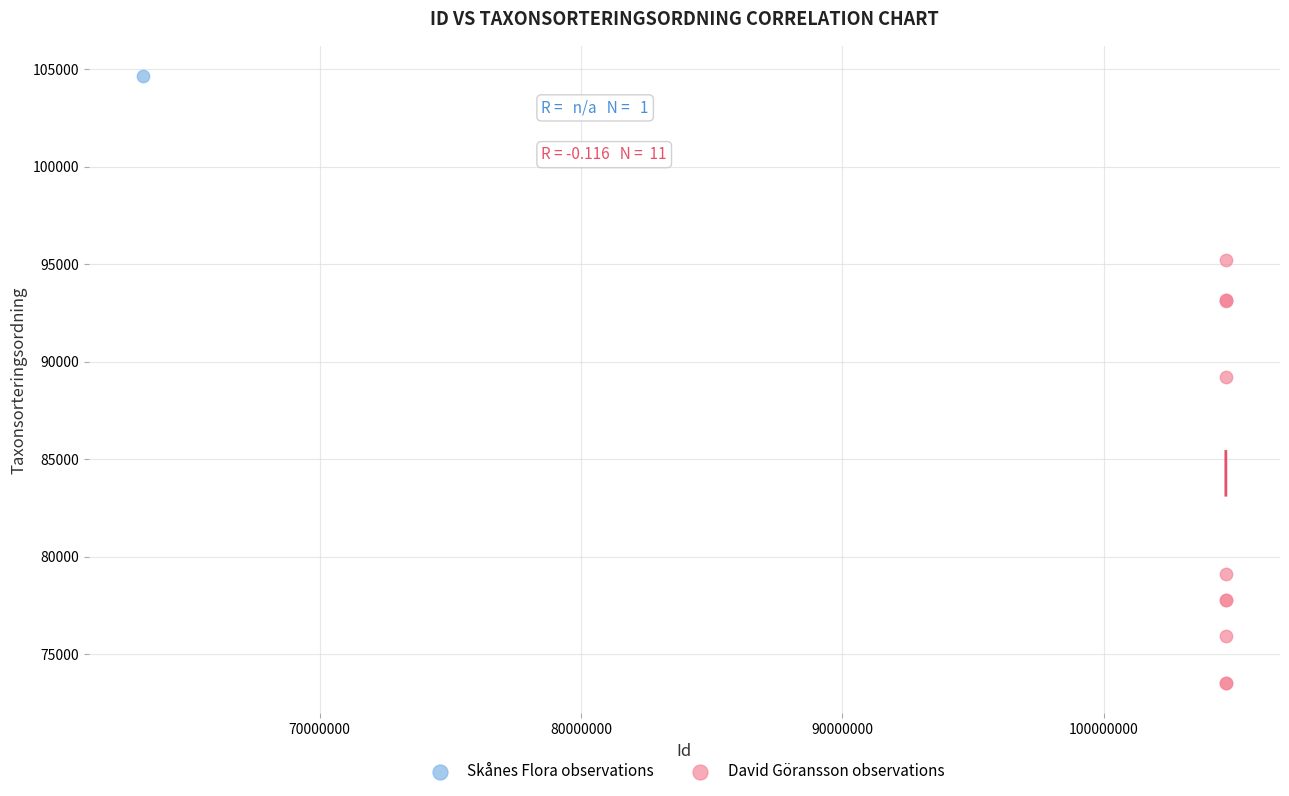

What are all the series names shown in the legend?

Skånes Flora observations, David Göransson observations